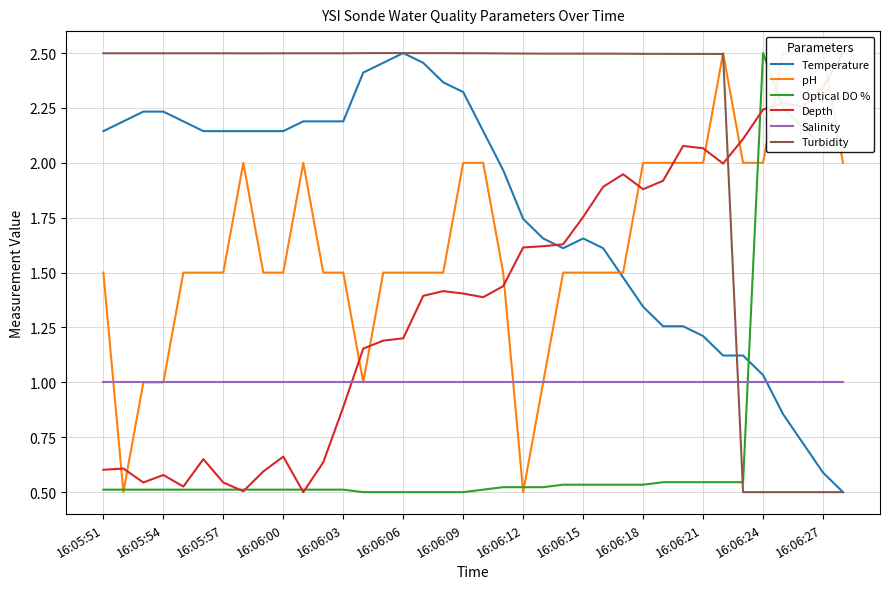

What is the difference between the maximum and minimum values in the pH series?

2.0